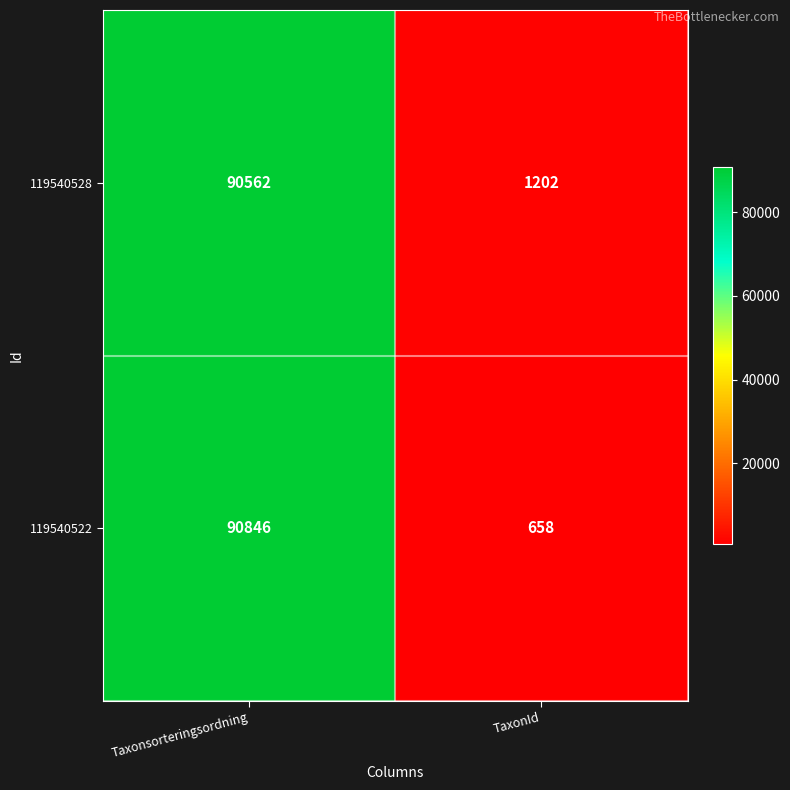

At Taxonsorteringsordning, list the series in order from smallest to largest.

119540528, 119540522